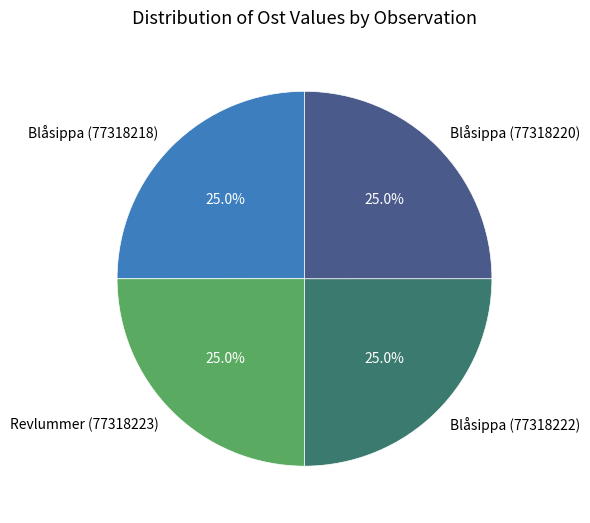

What percentage is the Revlummer (77318223) slice, to the nearest percent?

25%